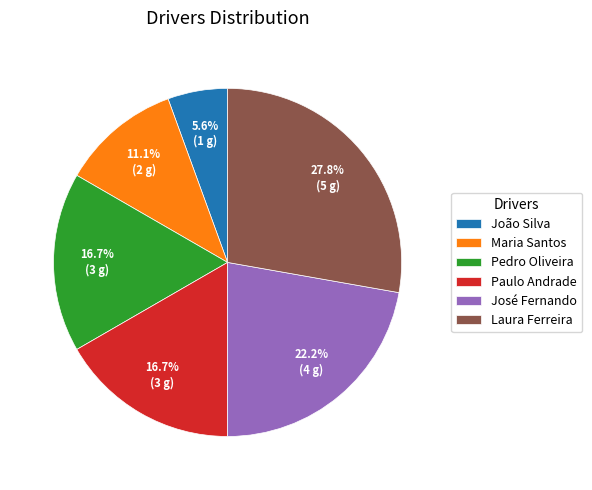

How many slices are in this pie chart?

6